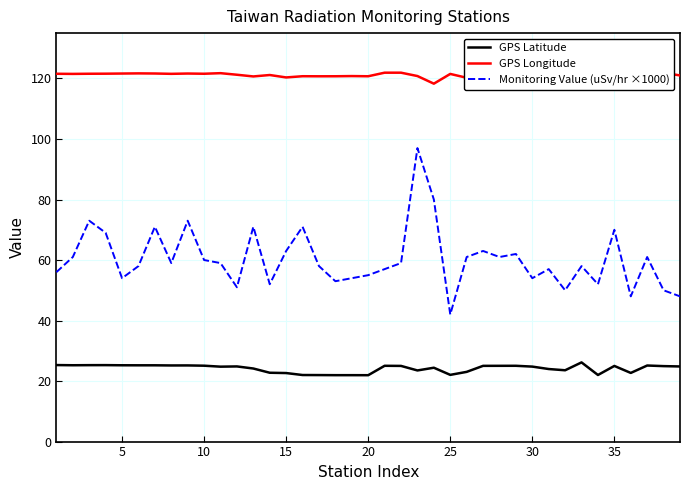

True or false: Monitoring Value (uSv/hr ×1000) has more than 1 interior local peaks.

True